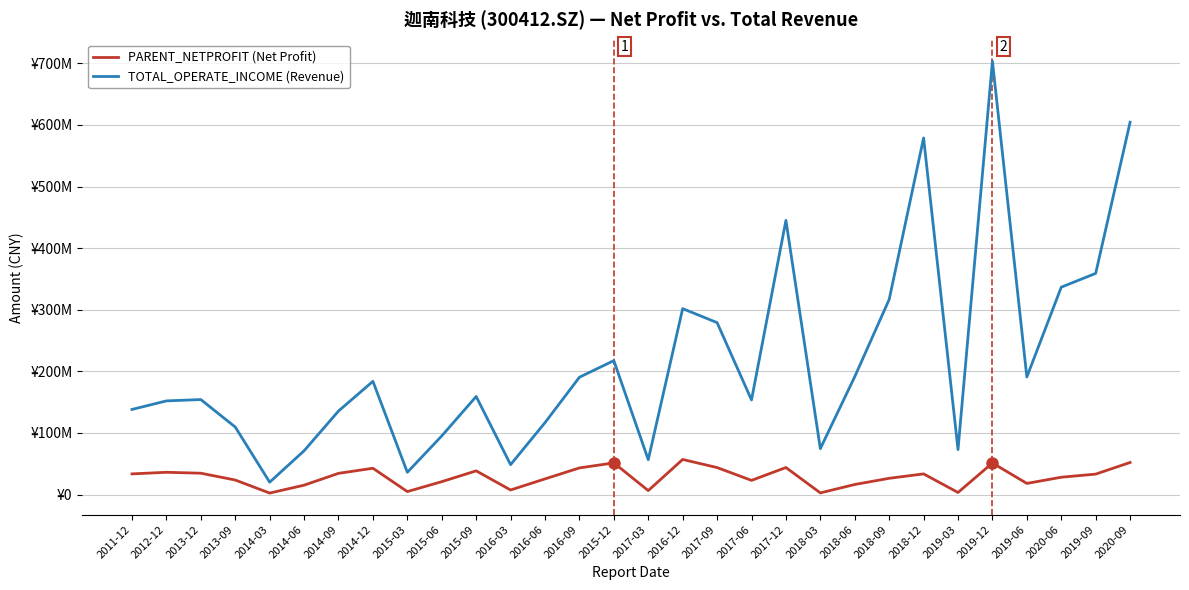

How many interior local valleys does the TOTAL_OPERATE_INCOME (Revenue) series have?

8